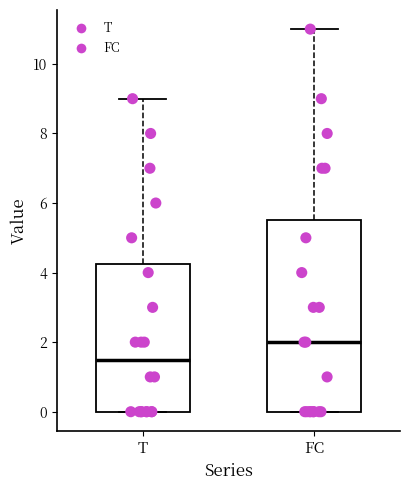

Which box's median line is the highest?

FC